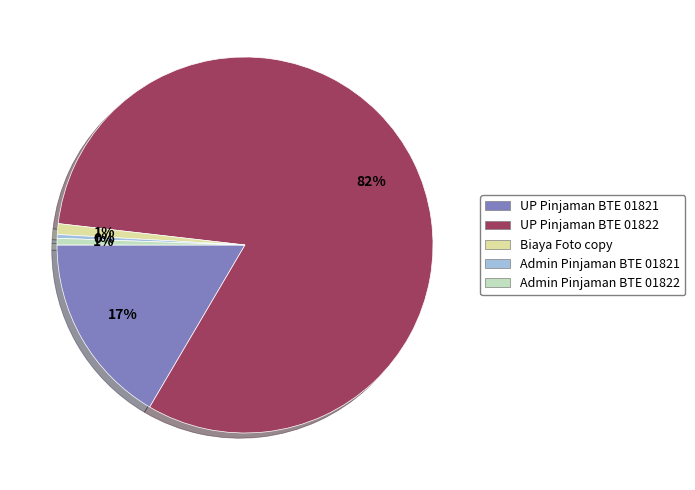

To the nearest percent, what percentage of the pie is Admin Pinjaman BTE 01822?

1%